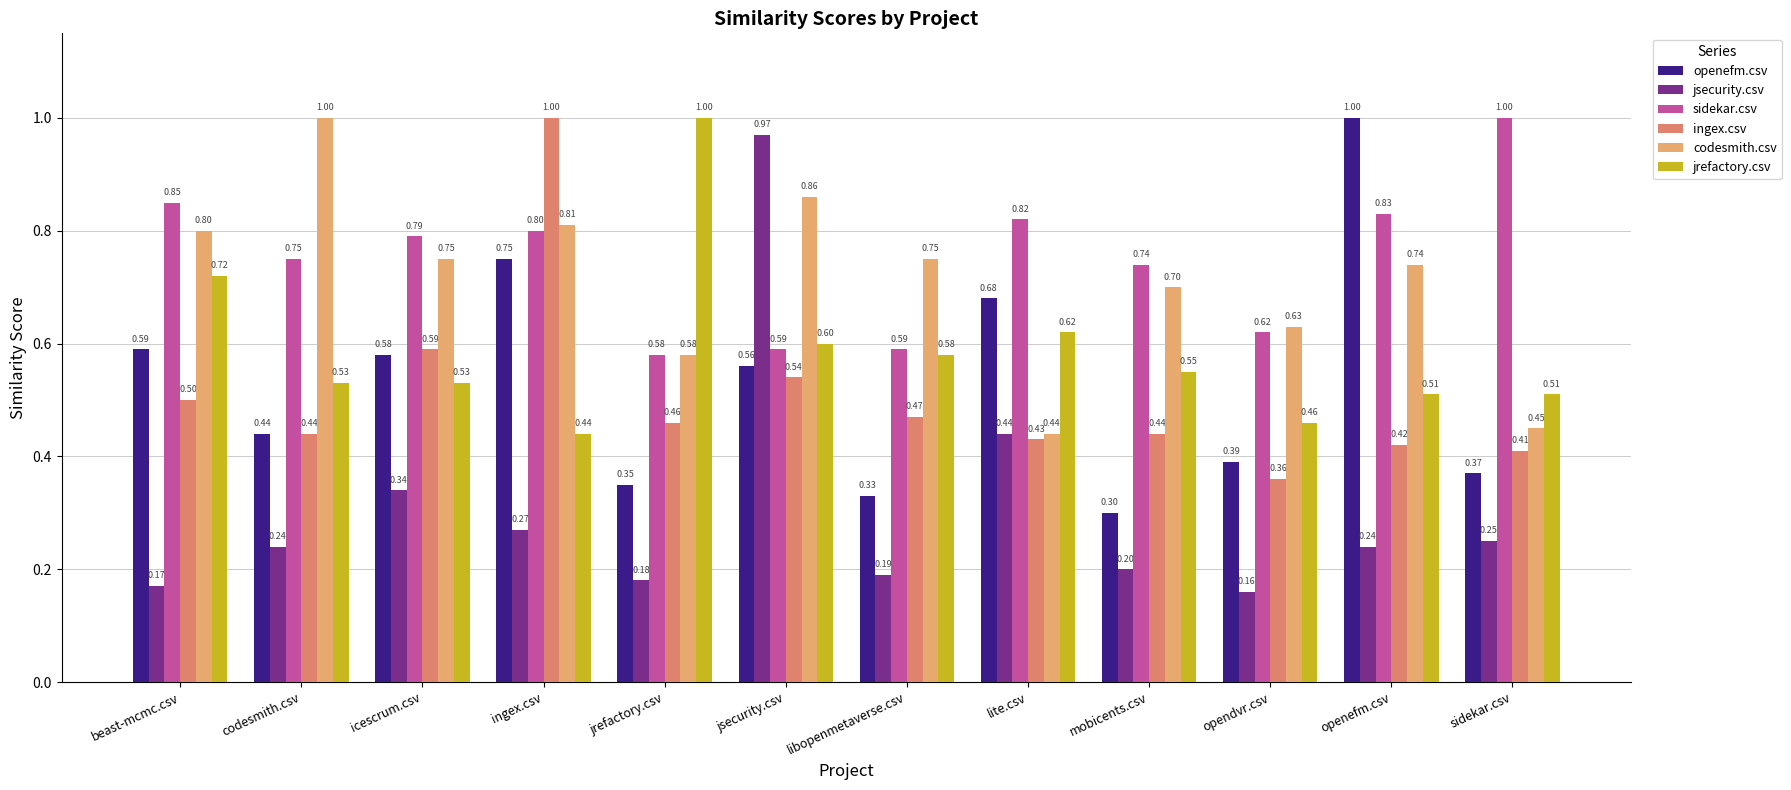

At how many categories does at least one series exceed 0?

12